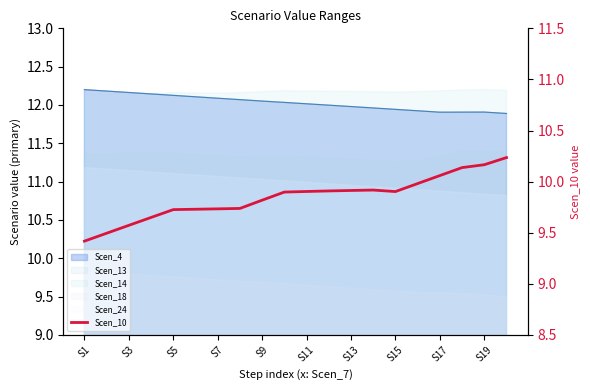

How many points are higher than both their immediate neighbors (excluding endpoints)?

1